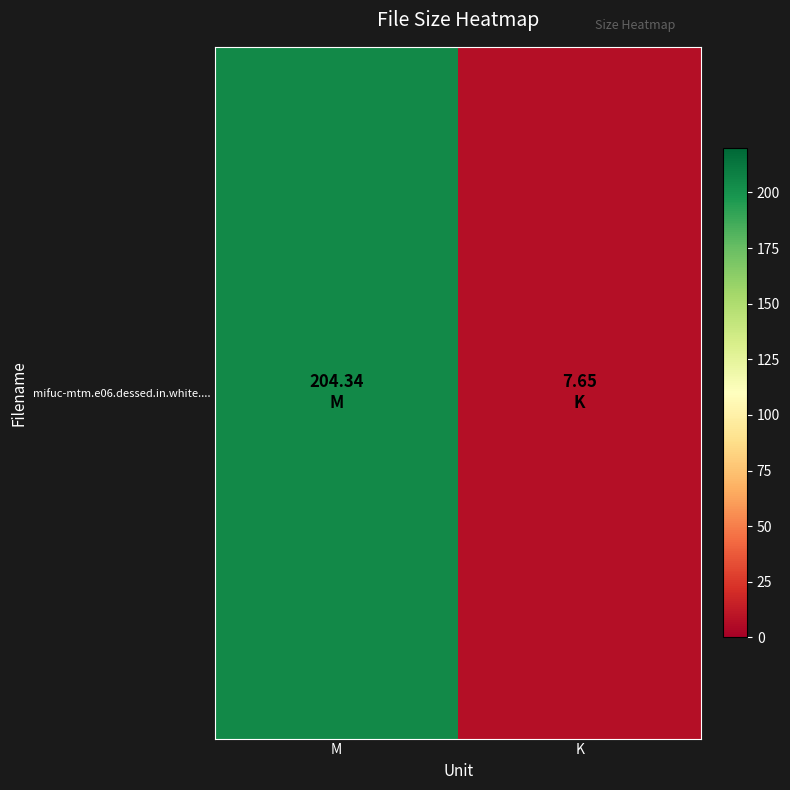

The value at K is 2.5. True or false?

False